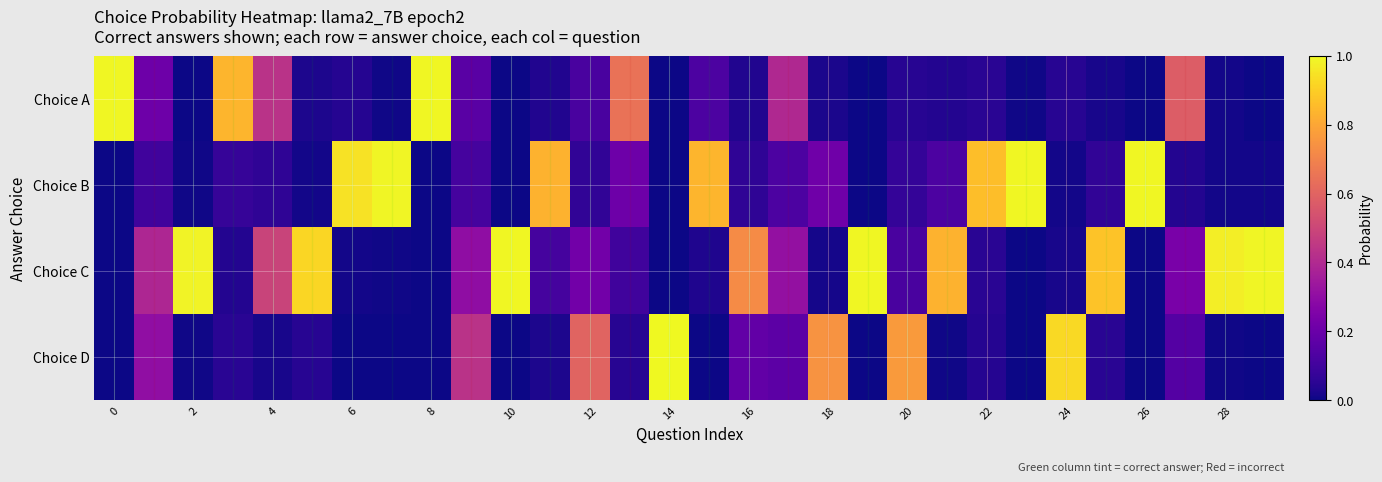

List the series in order of their peak value, highest first.

Choice D, Choice A, Choice C, Choice B